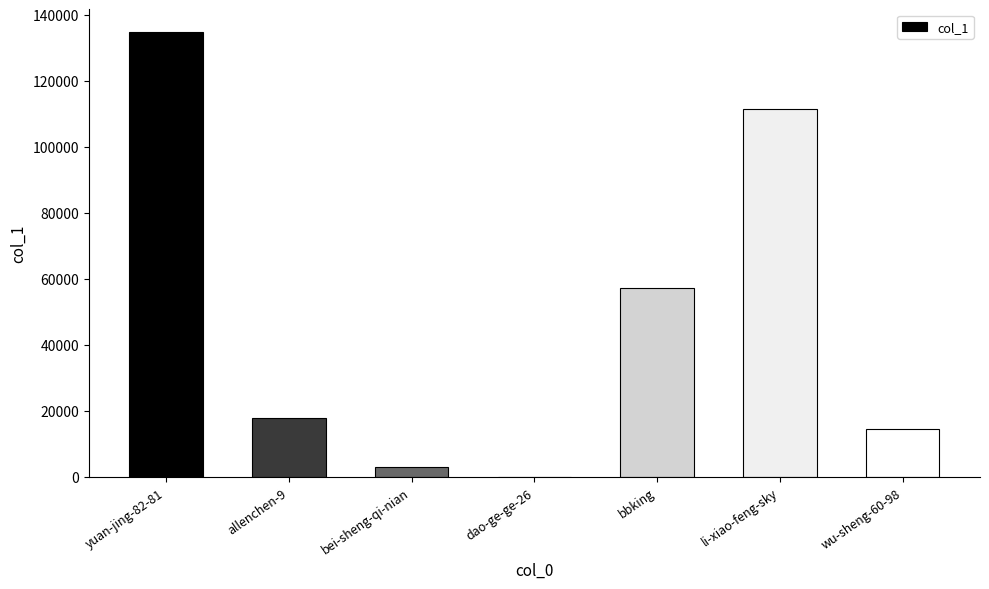

Is it true that the value at bbking is 79852?

False